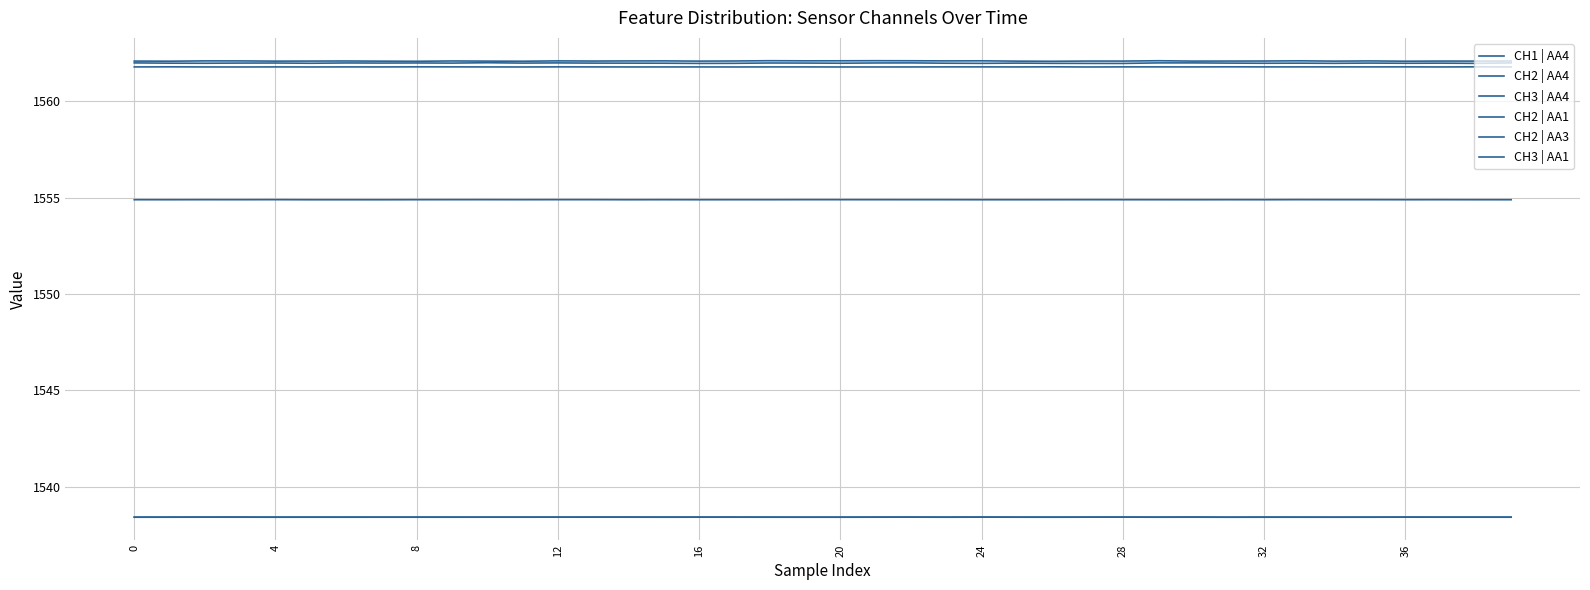

Does the chart display data point markers on the line(s)?

No